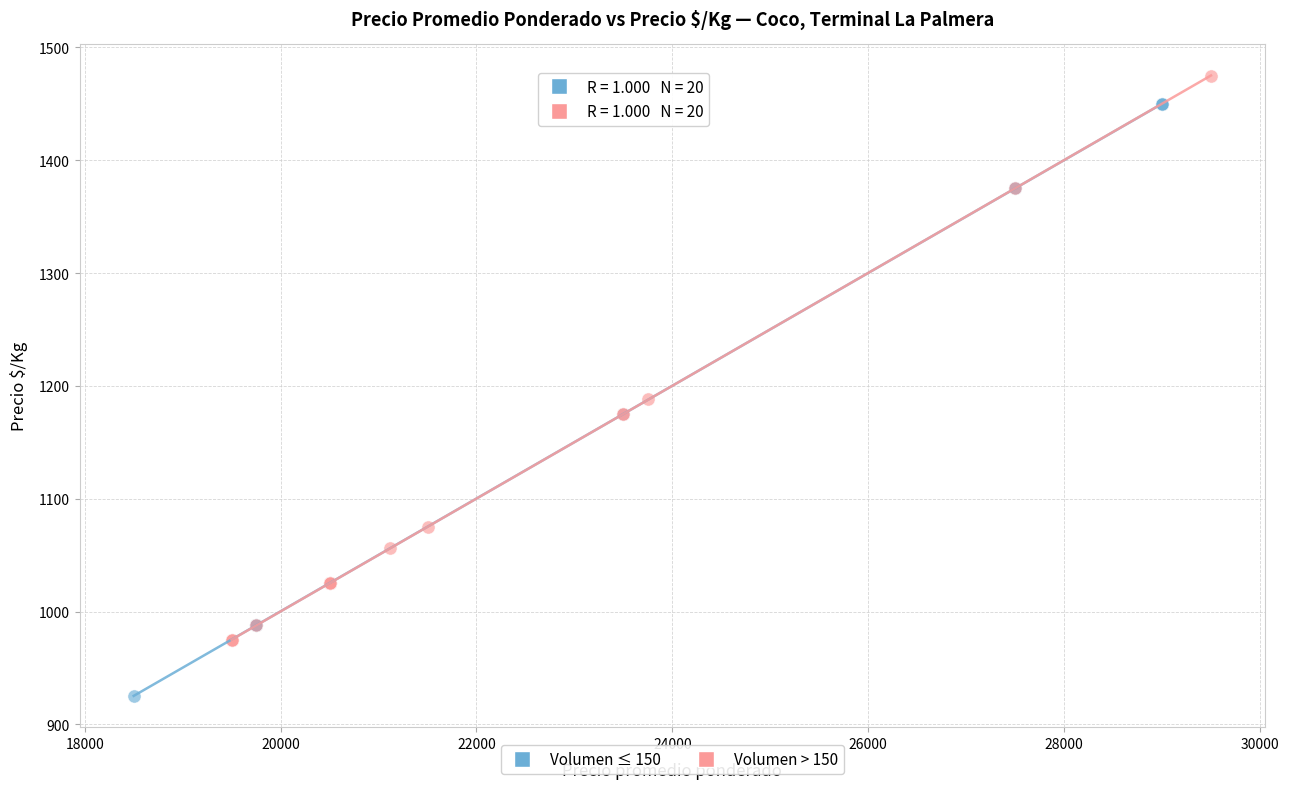

Which series reaches the maximum Y coordinate?

Volumen > 150